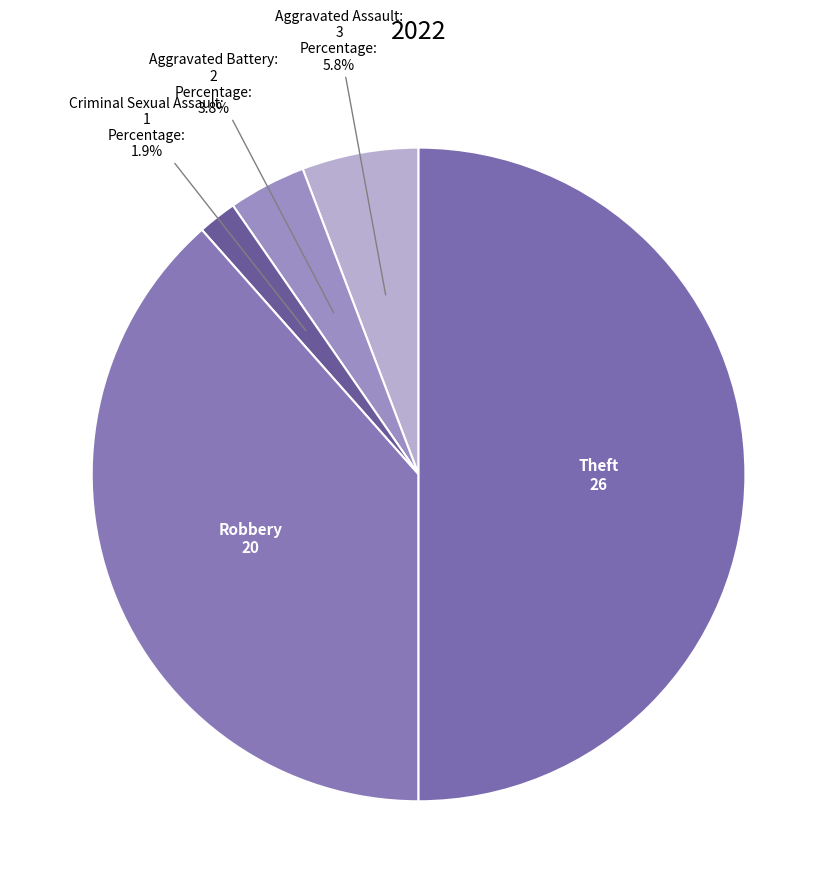

Rank the categories by value from highest to lowest.

Theft, Robbery, Aggravated Assault, Aggravated Battery, Criminal Sexual Assault